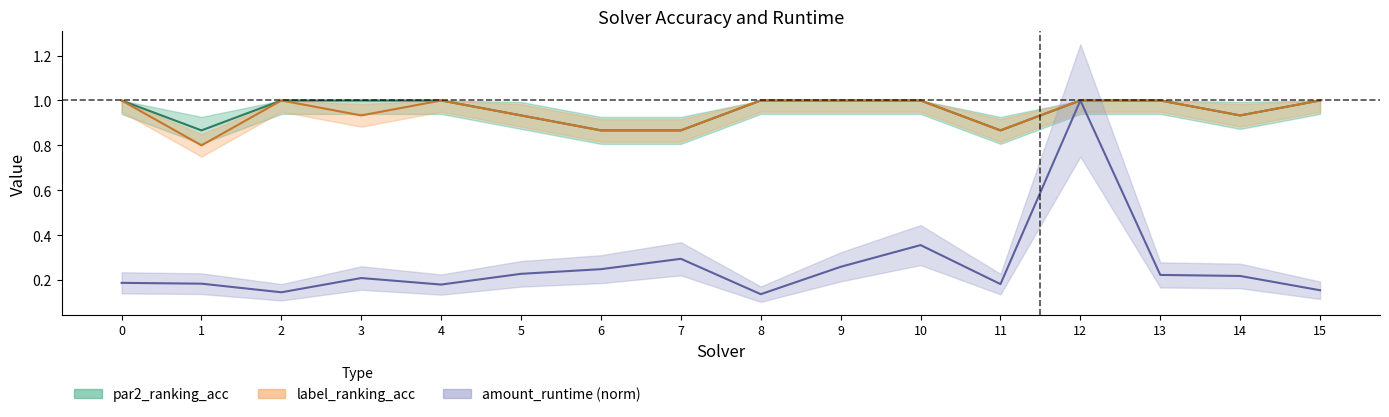

Rank the series by their maximum value, from highest to lowest.

par2_ranking_acc, label_ranking_acc, amount_runtime